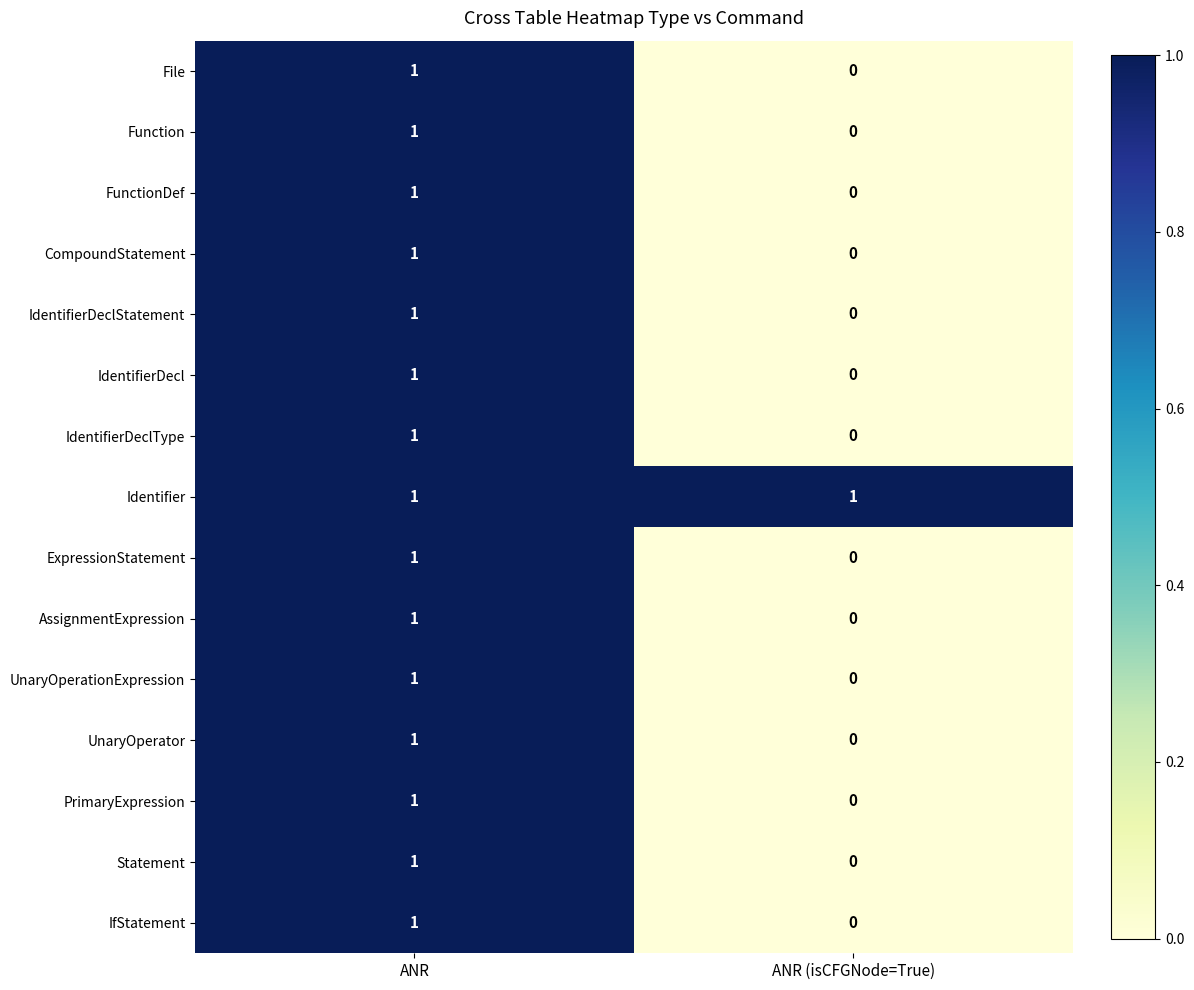

At which label does ExpressionStatement reach its minimum?

ANR (isCFGNode=True)